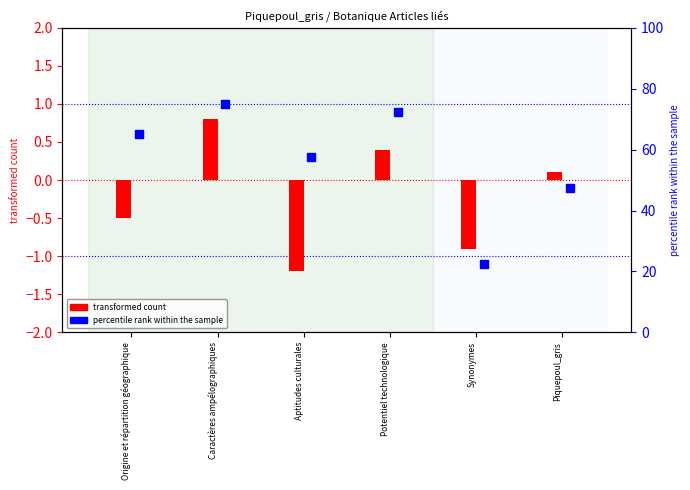

Which has a higher value, Caractères ampélographiques or Origine et répartition géographique?

Caractères ampélographiques